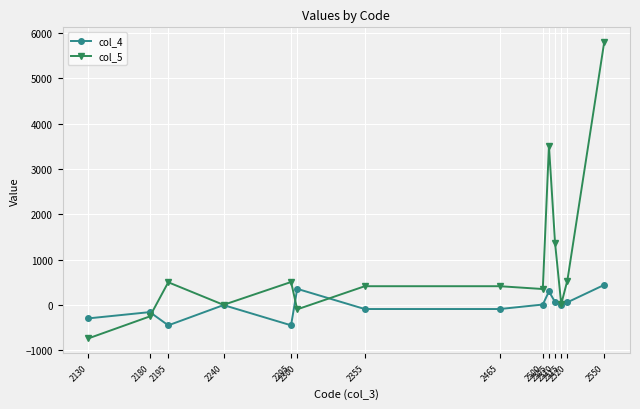

Rank the series by their maximum value, from lowest to highest.

col_4, col_5